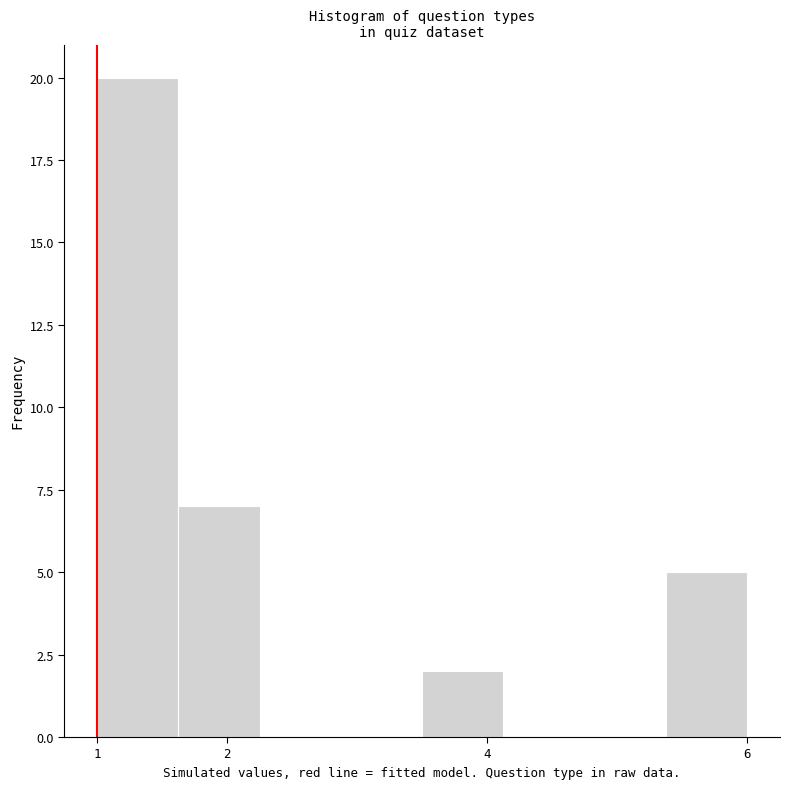

Reading left to right, transcribe this chart: for each bar, give the range it covers on the x-axis and its height. Neither the bar edges nor the heights are printed on the chart, so give them approximately, as read against the axes.

1.0 to 1.6: 20
1.6 to 2.3: 7
2.3 to 2.9: 0
2.9 to 3.5: 0
3.5 to 4.1: 2
4.1 to 4.8: 0
4.8 to 5.4: 0
5.4 to 6.0: 5